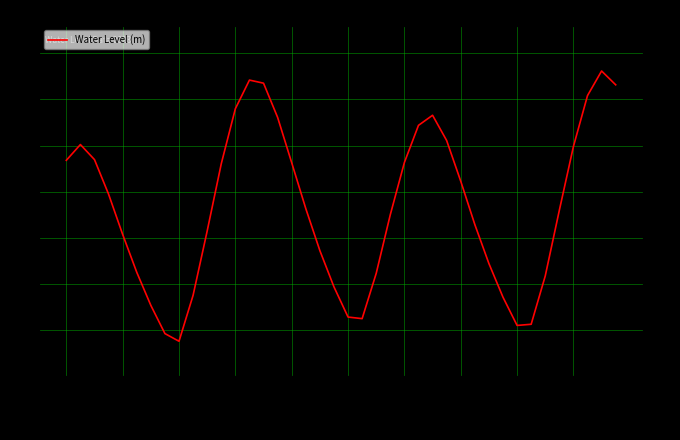

Reading left to right, what are all the values shown in this chart?

1.3	1.5	1.3	1.0	0.5	0.1	-0.2	-0.5	-0.6	-0.1	0.6	1.3	1.9	2.2	2.2	1.8	1.3	0.8	0.4	-0.0	-0.4	-0.4	0.1	0.8	1.3	1.7	1.8	1.6	1.1	0.6	0.2	-0.1	-0.4	-0.4	0.1	0.8	1.5	2.0	2.3	2.2